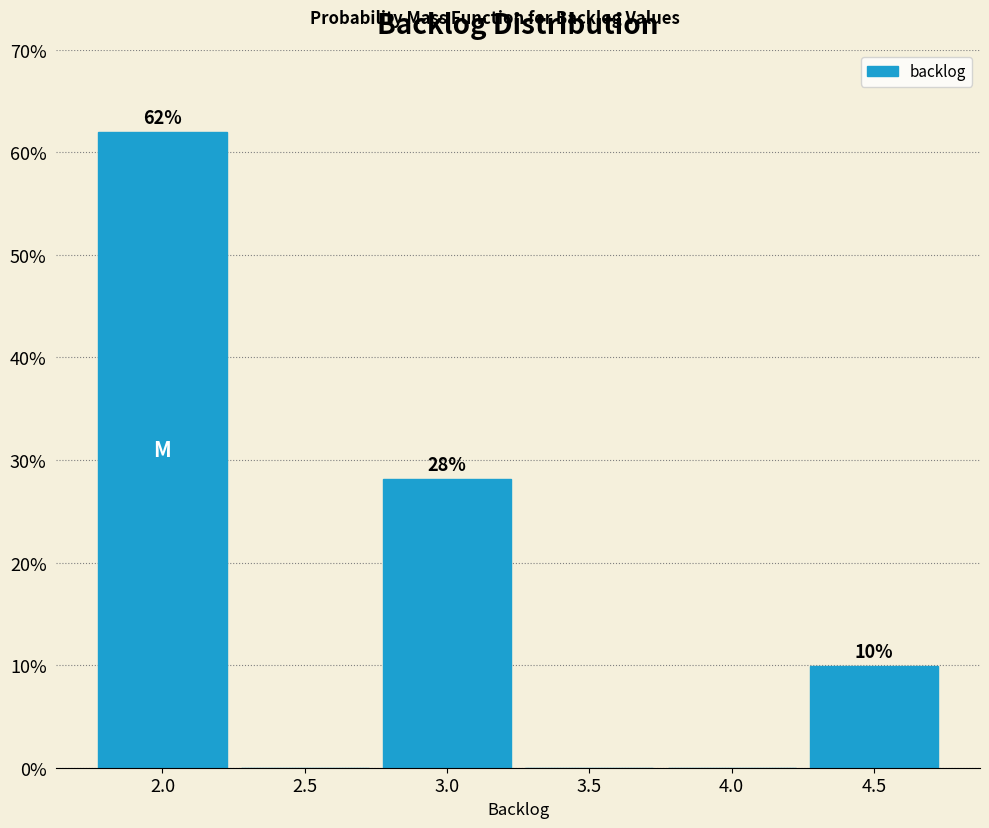

Which has a higher value, 4.5 or 2.5?

4.5